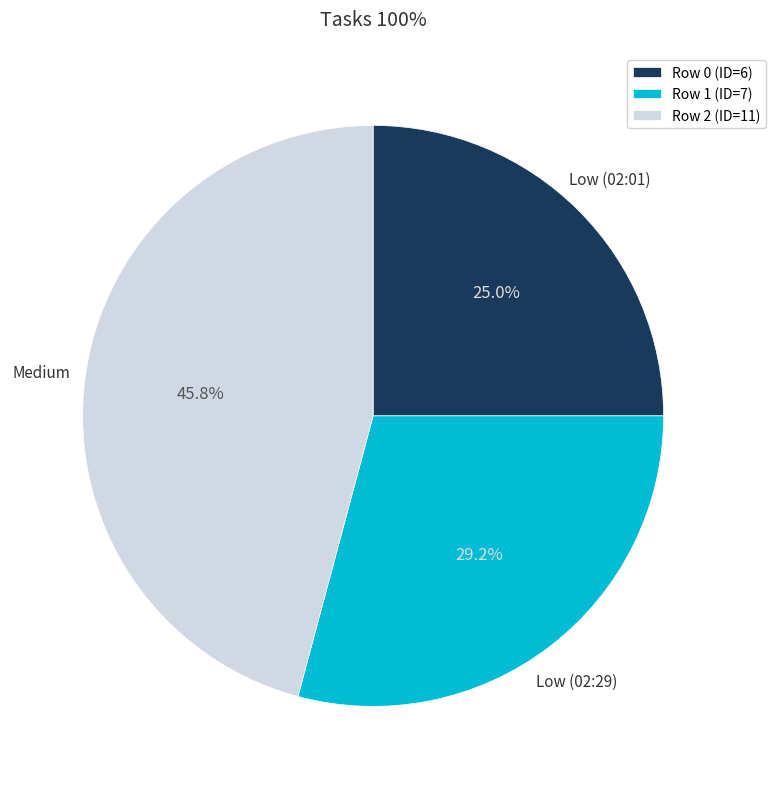

What is the ratio of the value at Row 1 (ID=7) to the value at Row 0 (ID=6)?

1.2